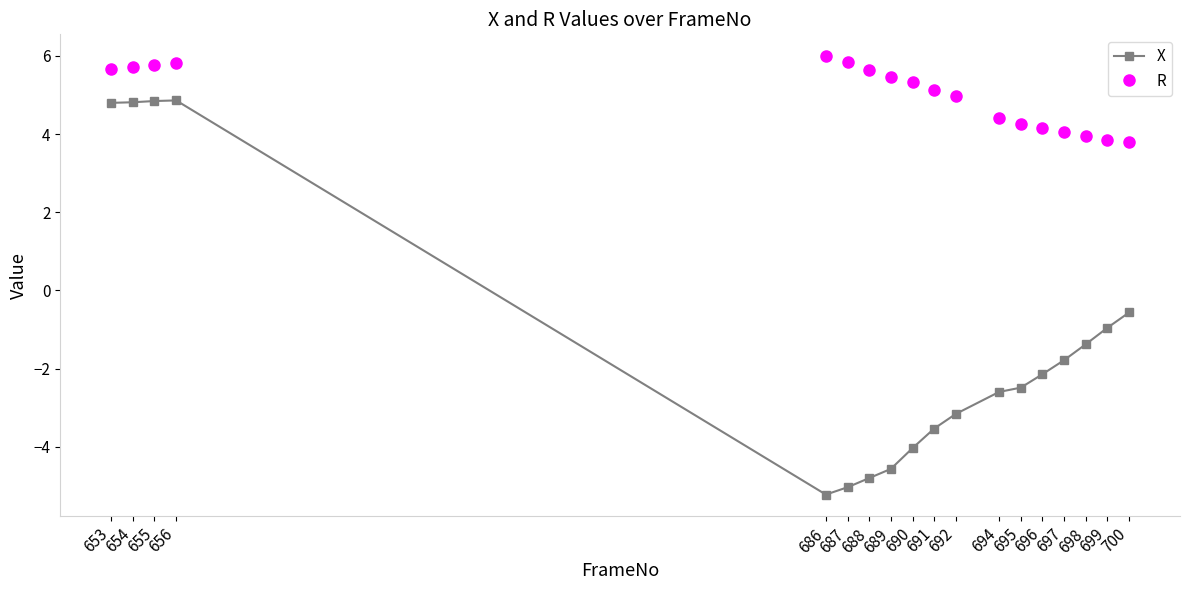

True or false: X has a value of -4.6 at 689.

True